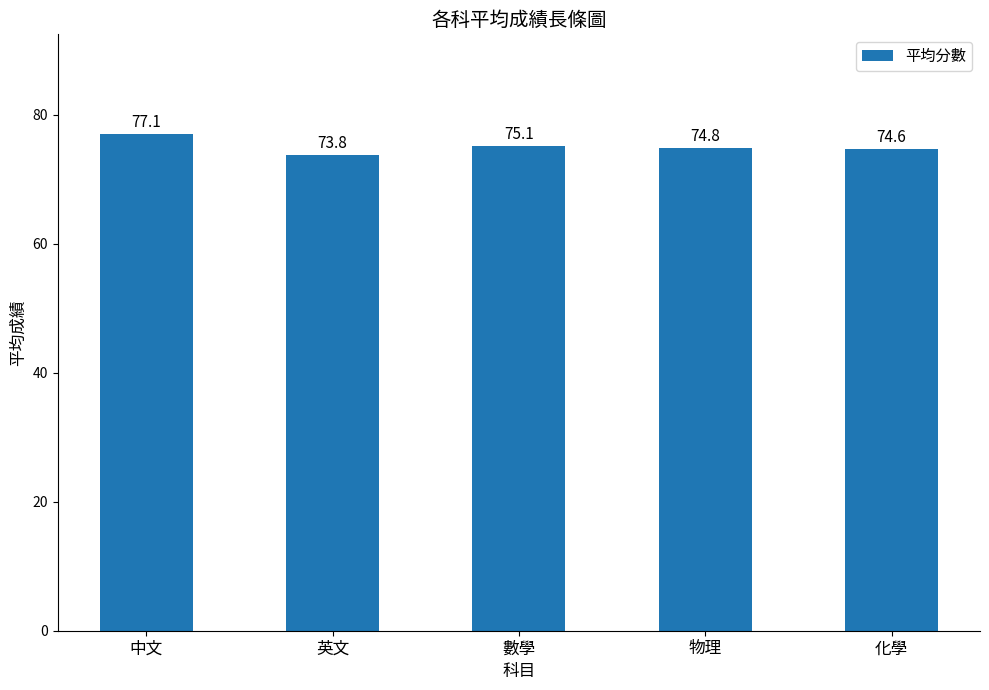

At which label does the data first exceed 74?

中文